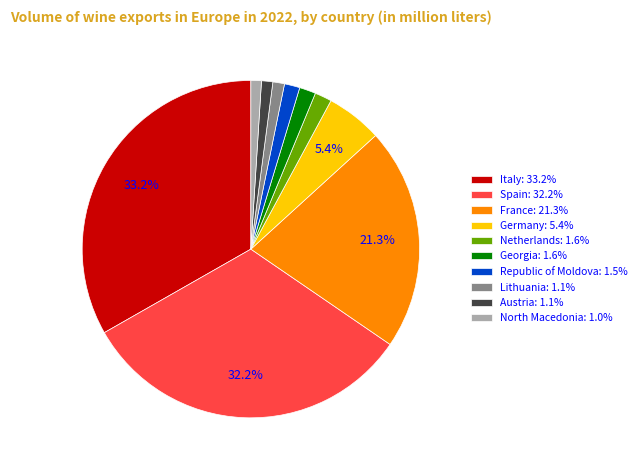

Combined, do Georgia: 1.6% and North Macedonia: 1.0% account for over 50%?

No